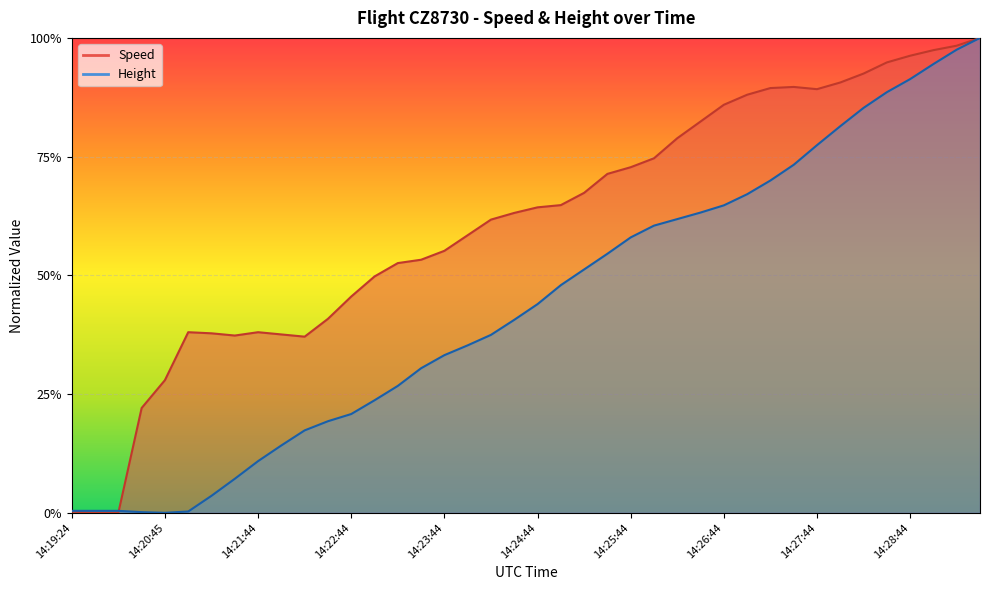

Rank the series by their average value, from highest to lowest.

Speed, Height